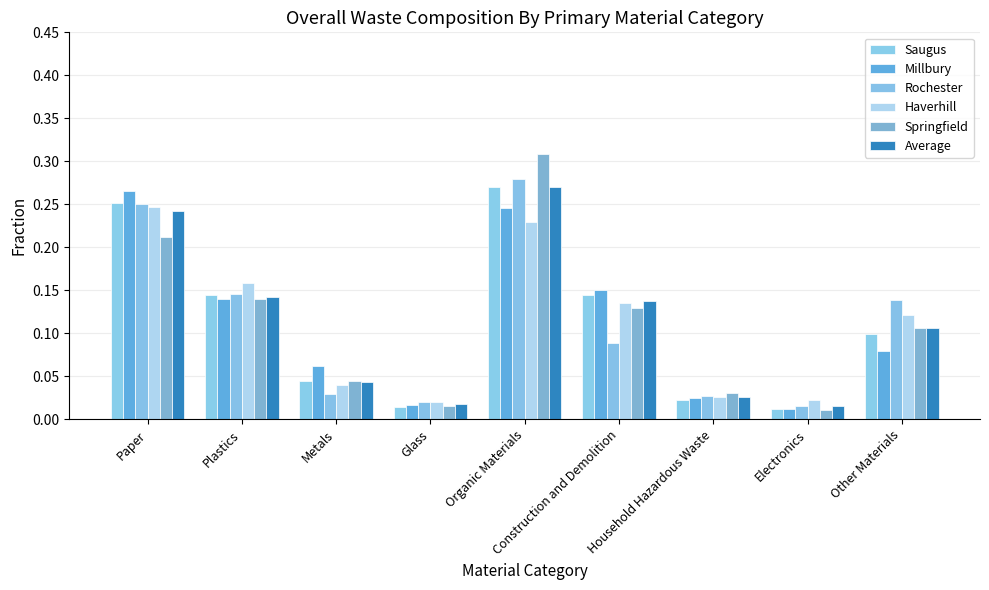

Which label corresponds to the largest value in the chart?

Organic Materials